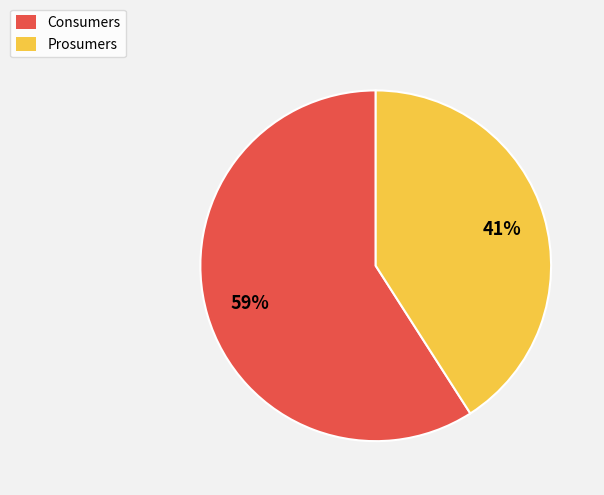

To the nearest percent, what is the difference between the largest and smallest slice percentages?

18%